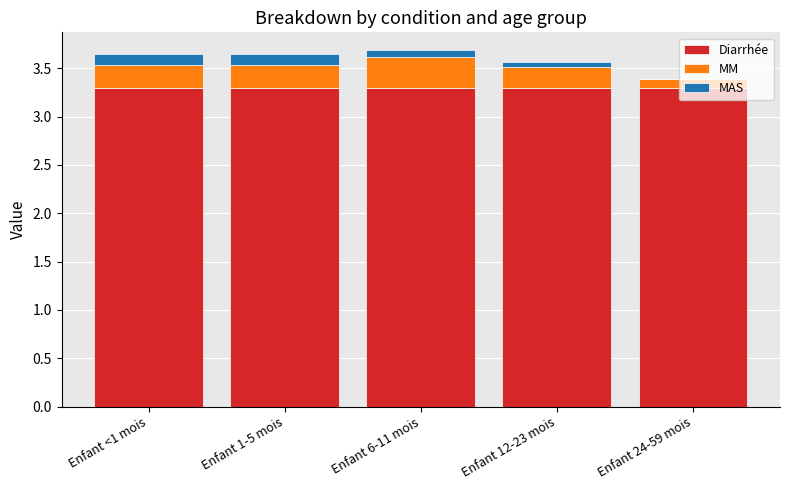

What is the total value across all series at Enfant <1 mois?

3.6